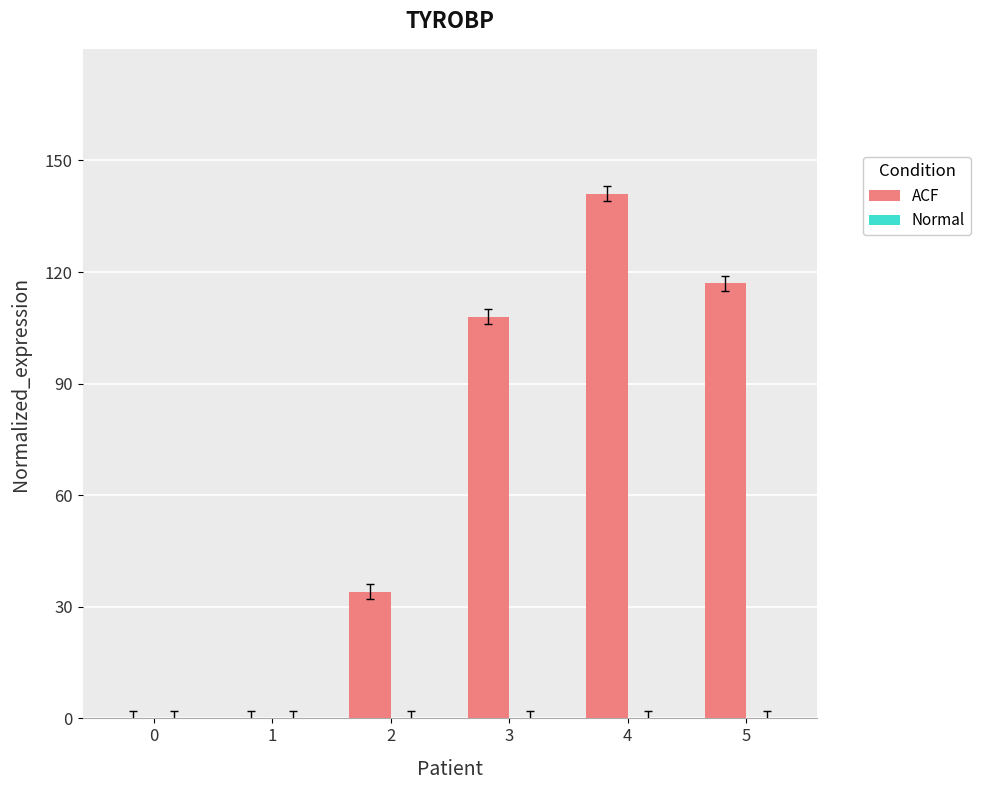

Are the bars horizontal?

No